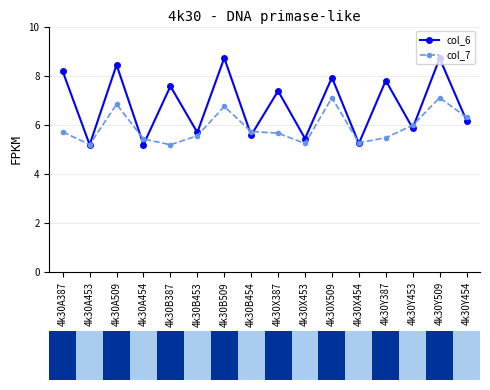

What is the average value of the col_7 series?

5.9